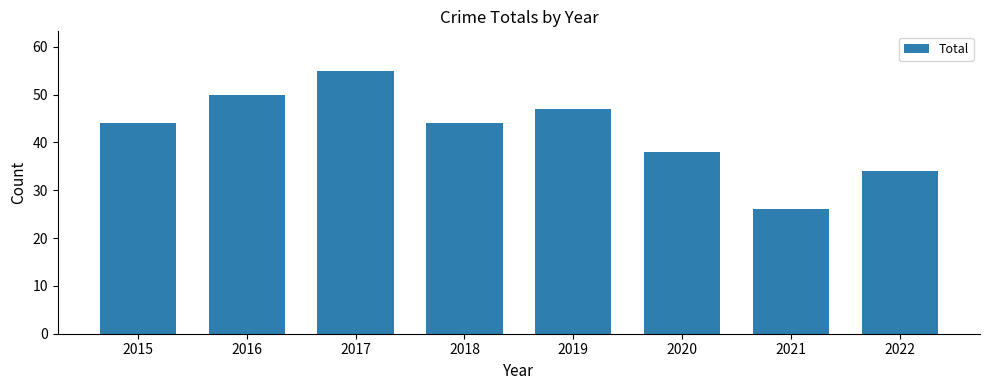

What is the change in value from 2016 to 2021?

-24